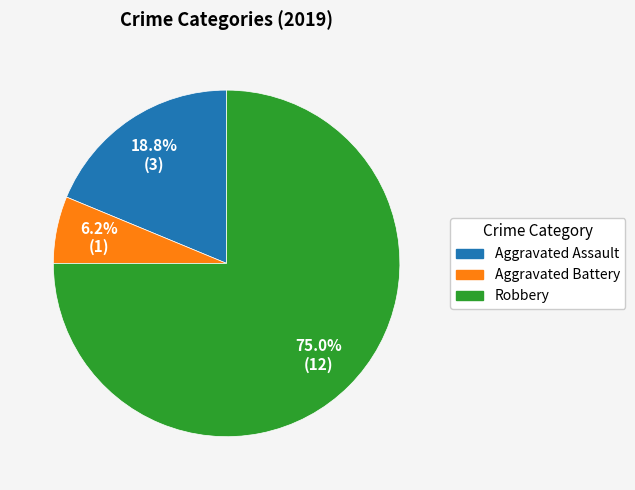

Which has a higher value, Robbery or Aggravated Assault?

Robbery